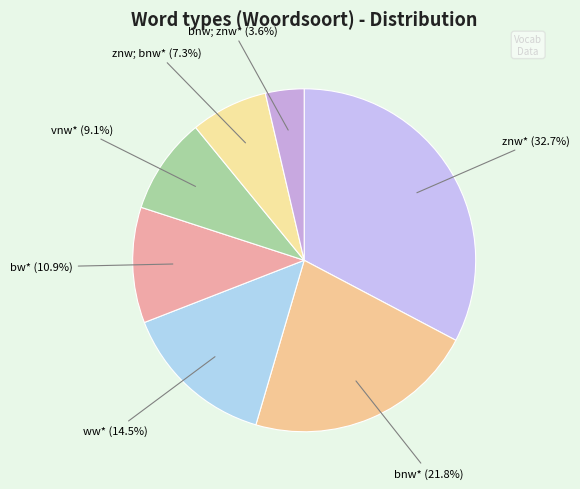

Is bnw; znw* (3.6%) the majority of the pie?

No